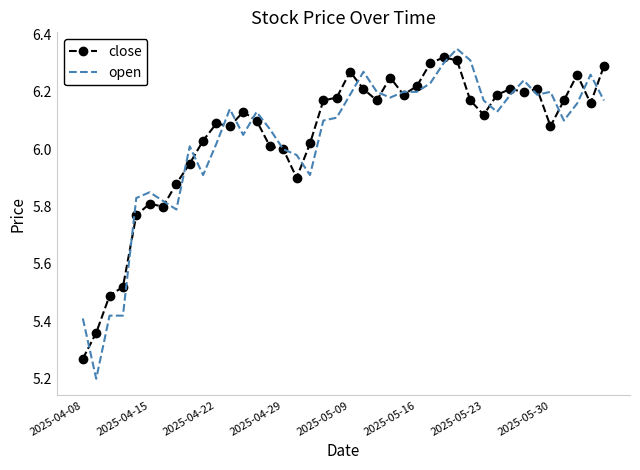

What is the minimum value shown in the chart?

5.2